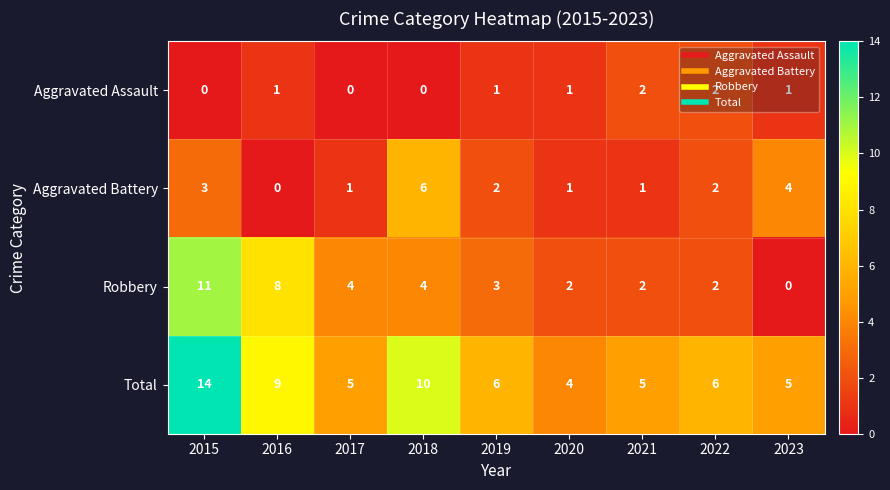

At which category is the sum across all series the highest?

2015